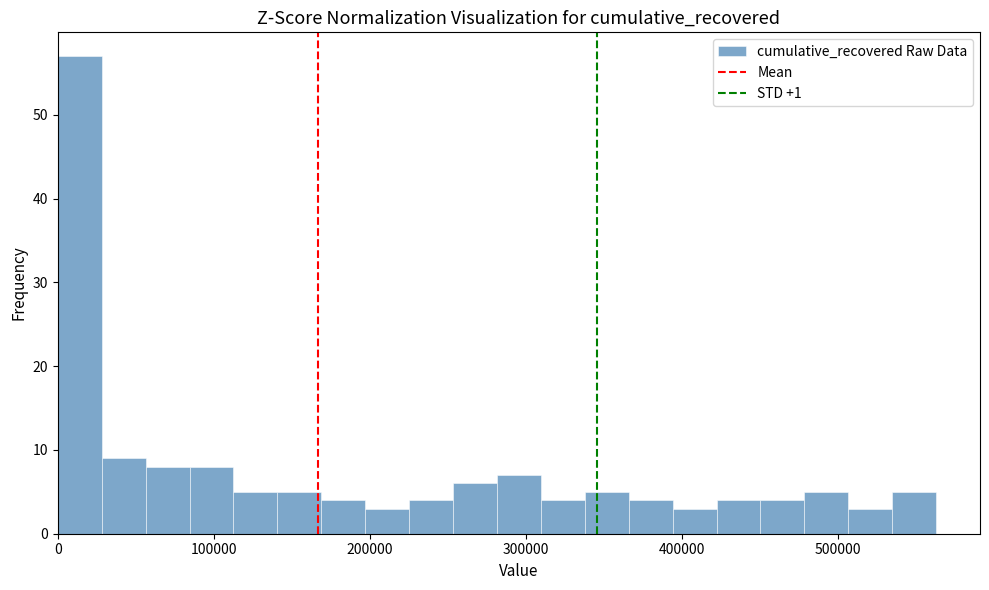

Around what value on the x-axis is the tallest bar? Give the approximate position of its centre, as read against the axis.

10000